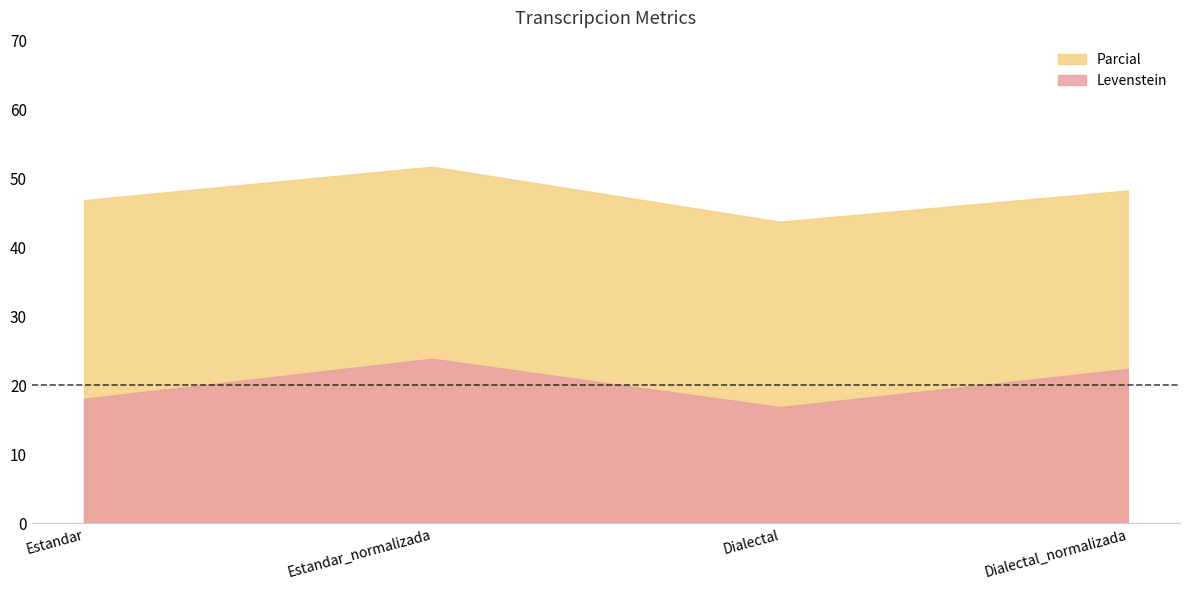

What are all the series names shown in the legend?

Parcial, Levenstein